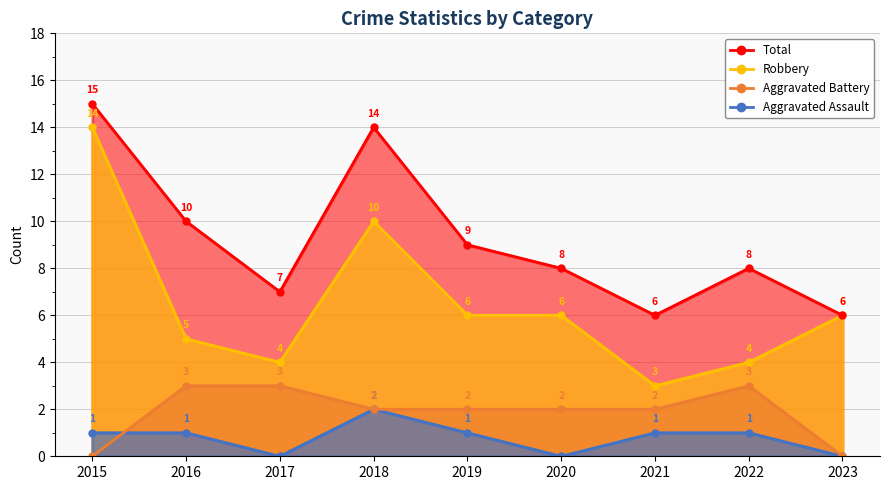

True or false: Aggravated Battery has a value of 3 at 2019.

False